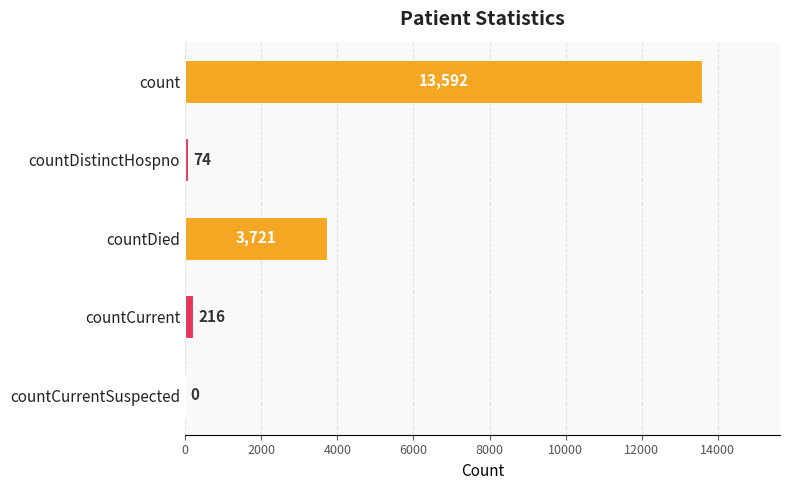

What is the sum of the values at countDistinctHospno and countCurrent?

290